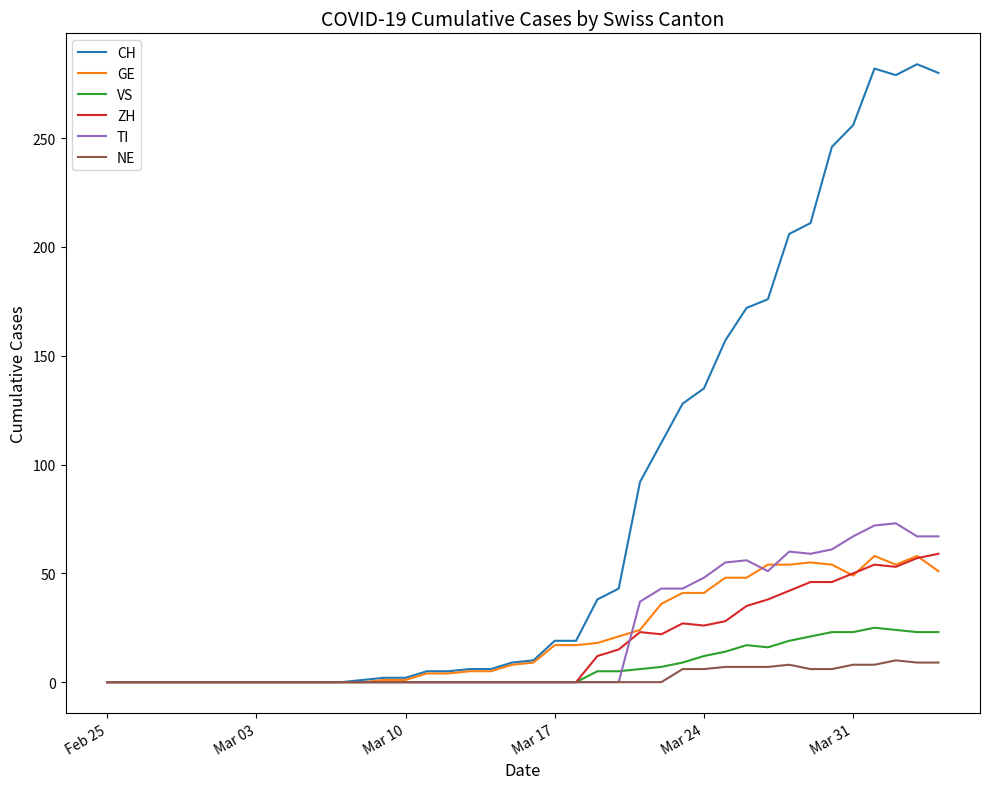

Which series has the largest range (max minus min)?

CH